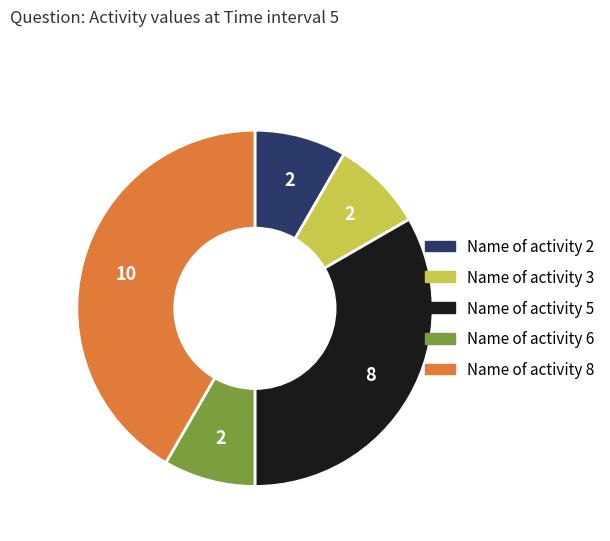

Is there a majority slice in this chart?

No